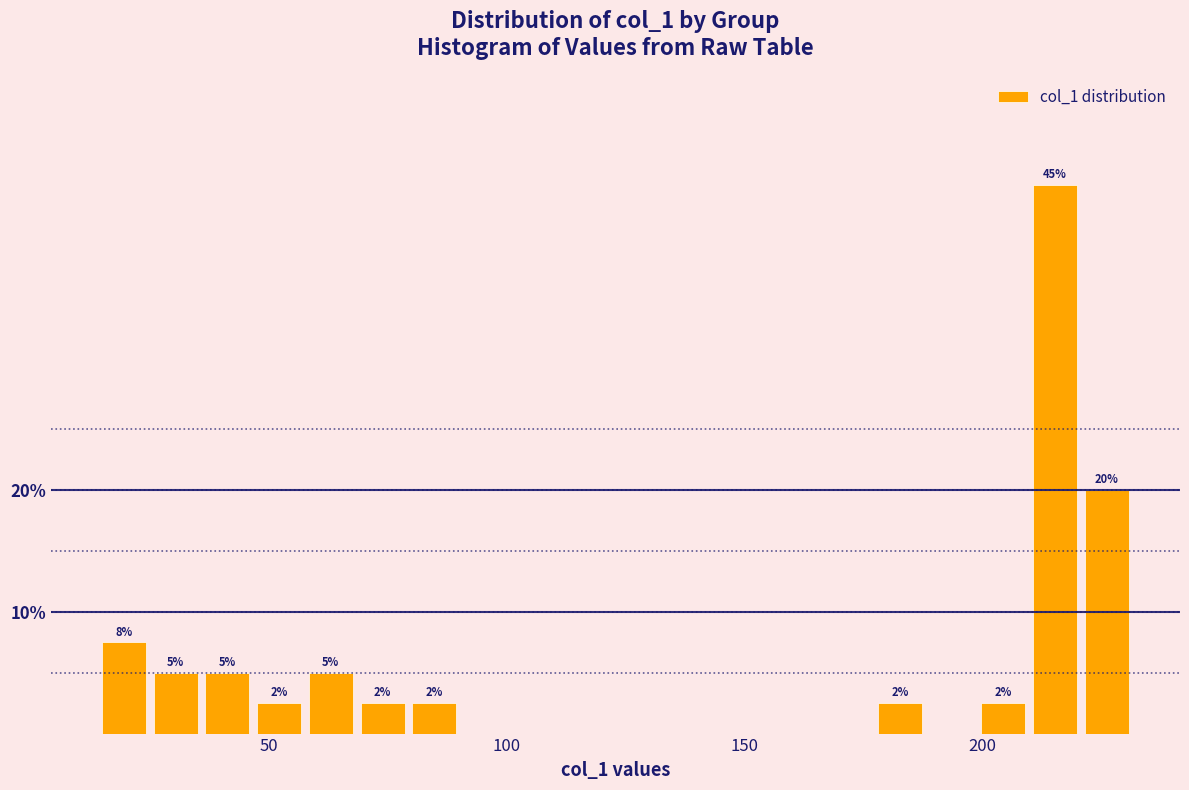

Read against the x-axis, roughly where is the centre of the tallest bar?

215